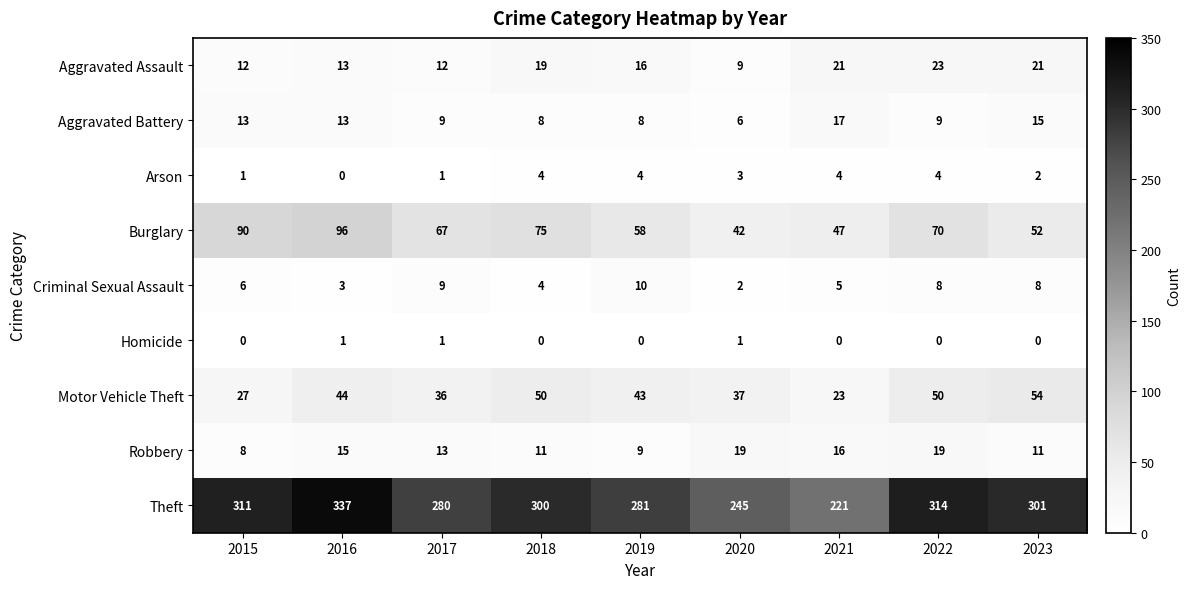

At which label does Aggravated Battery reach its peak?

2021